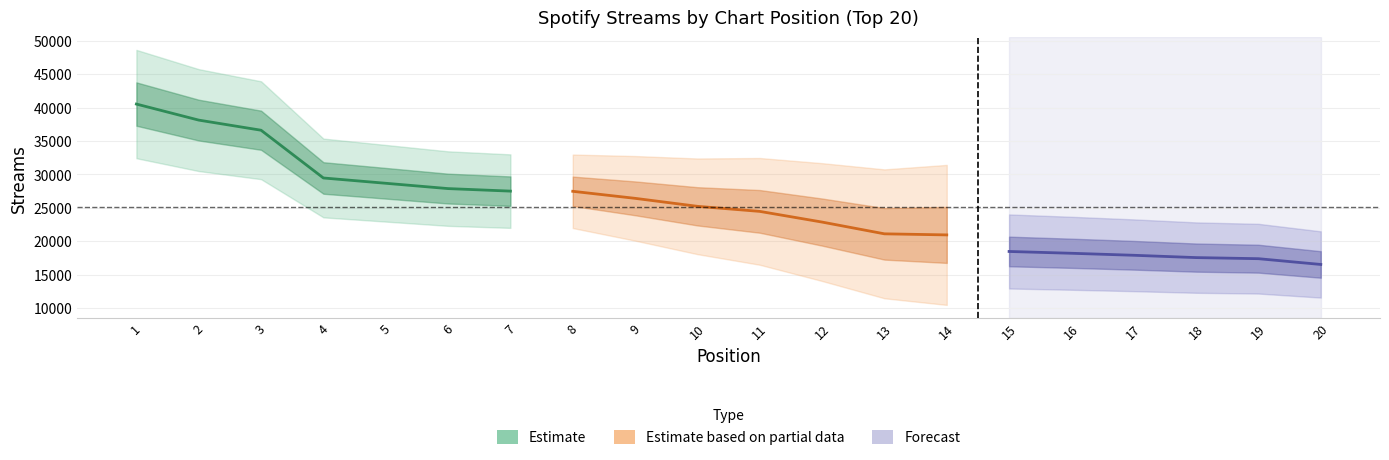

How many values are below 25226?

10